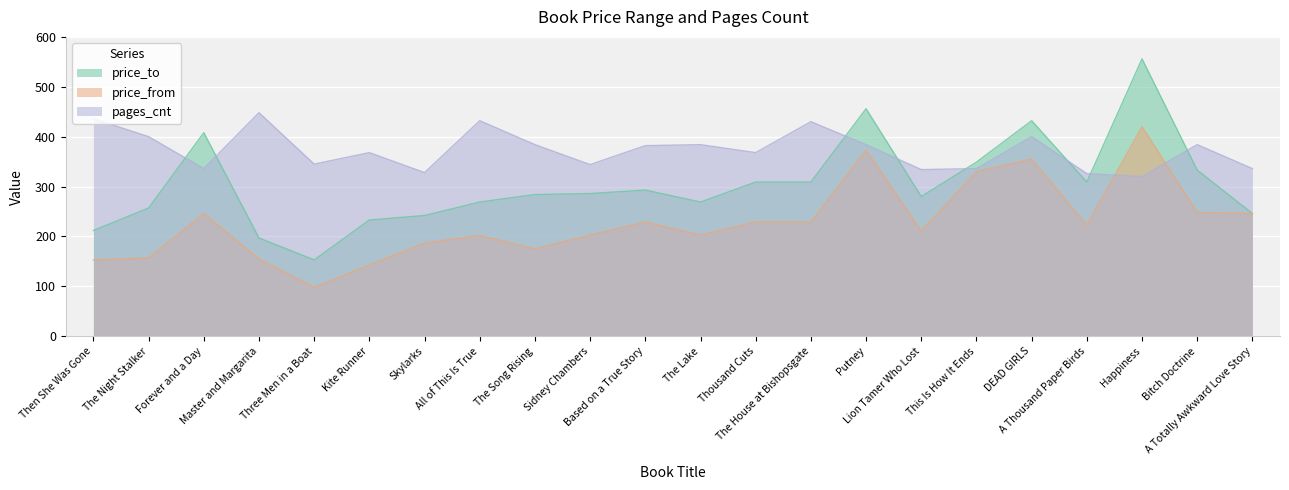

What is the sum of the price_to values at Three Men in a Boat and The Lake?

422